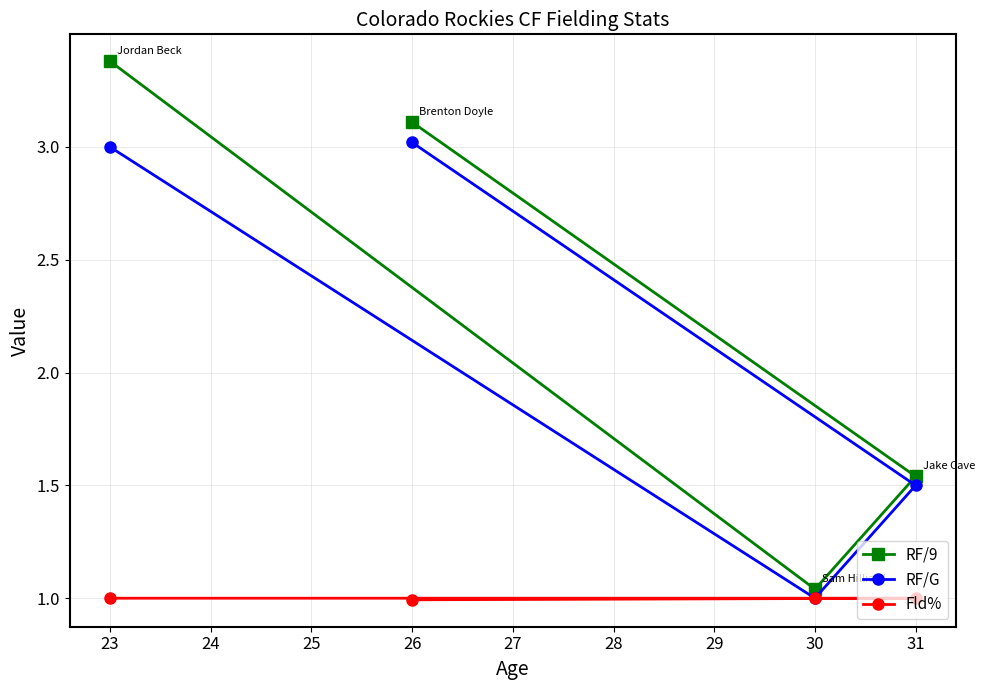

What are all the series names shown in the legend?

RF/9, RF/G, Fld%